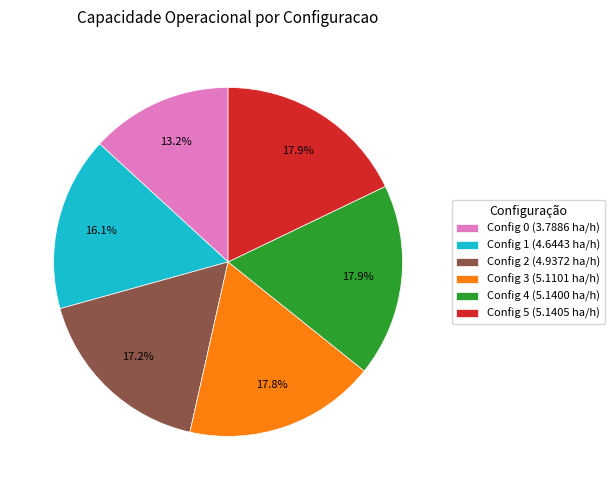

Is there any slice that represents more than half of the pie?

No